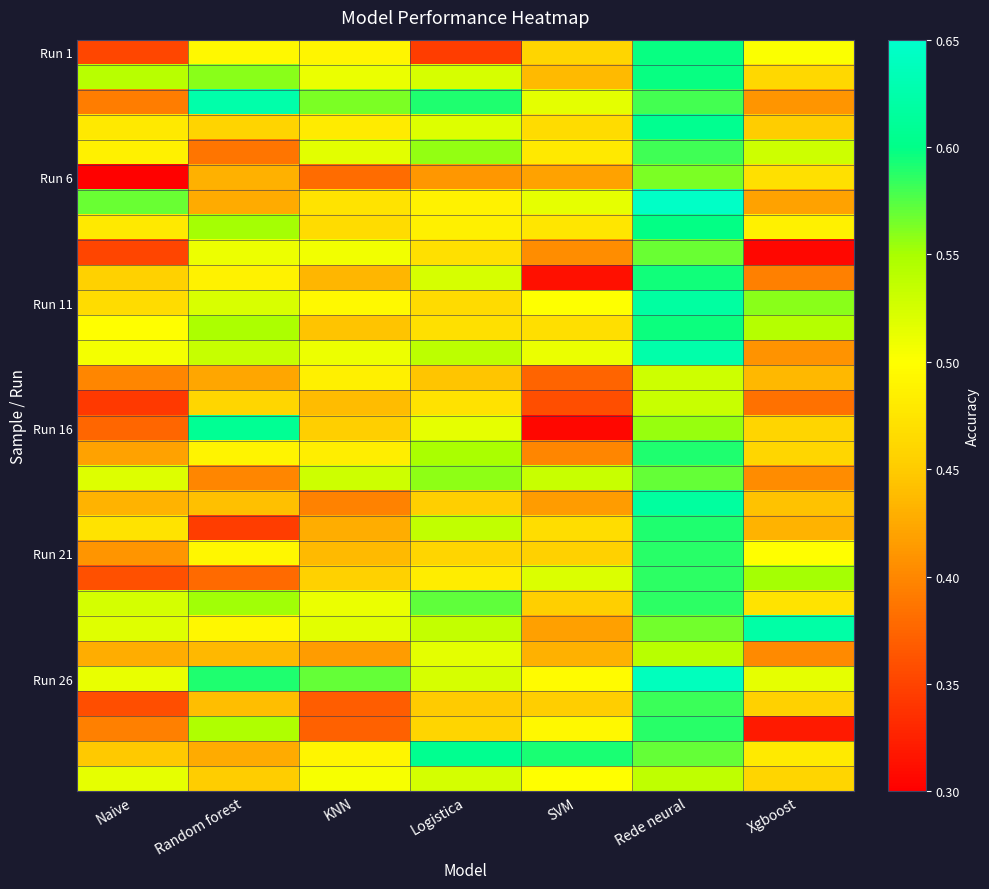

At which category is the sum across all series the highest?

Rede neural